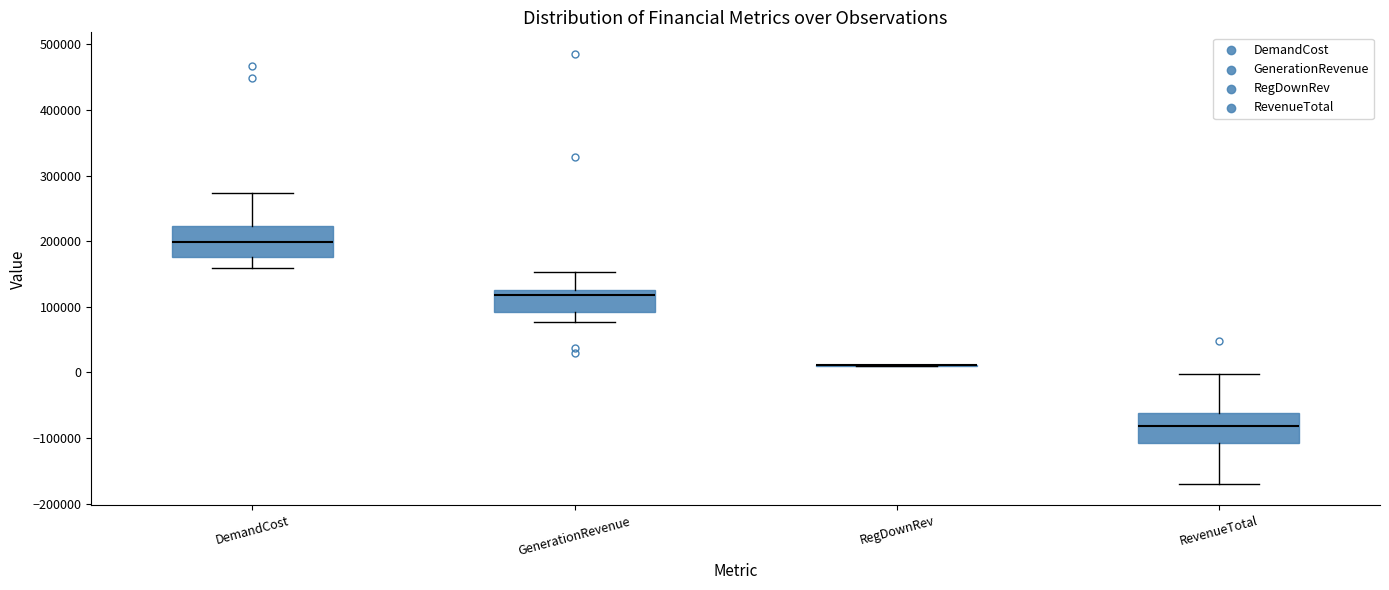

Where does the median line of the box for RevenueTotal sit on the y-axis? The values are not printed on the chart, so give them approximately, as read against the axis.

-80000